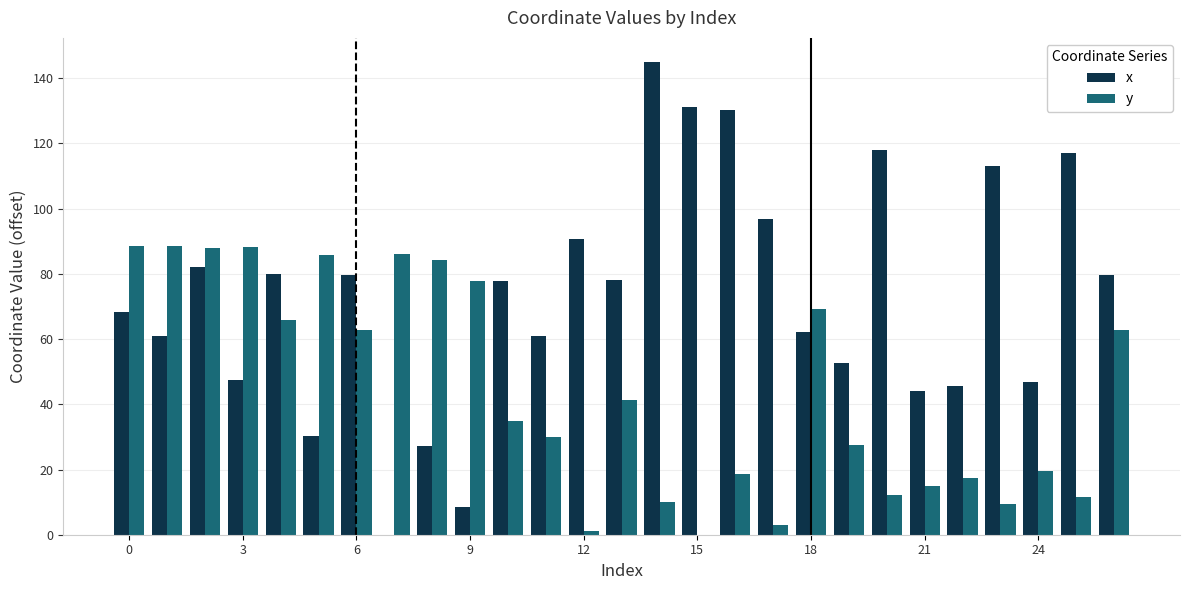

Which series has the largest total across all categories?

x